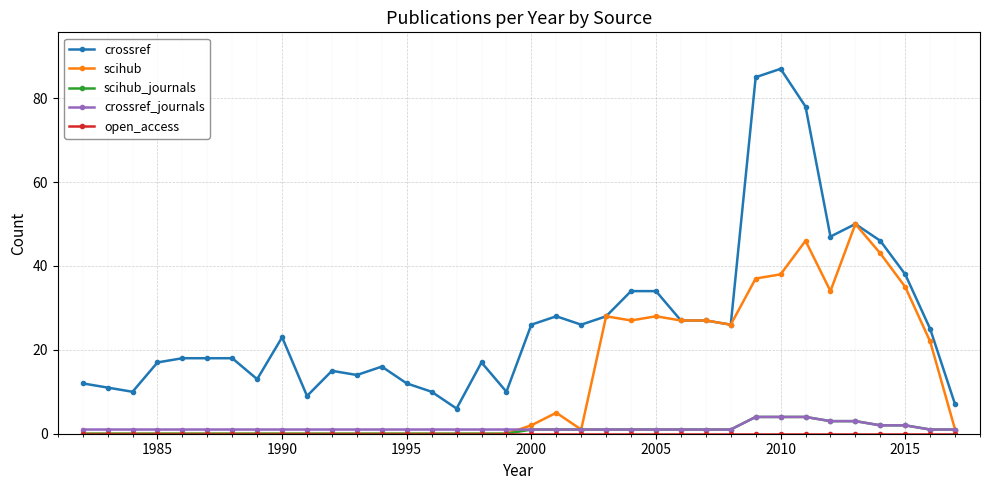

True or false: crossref and crossref_journals intersect in this chart.

False